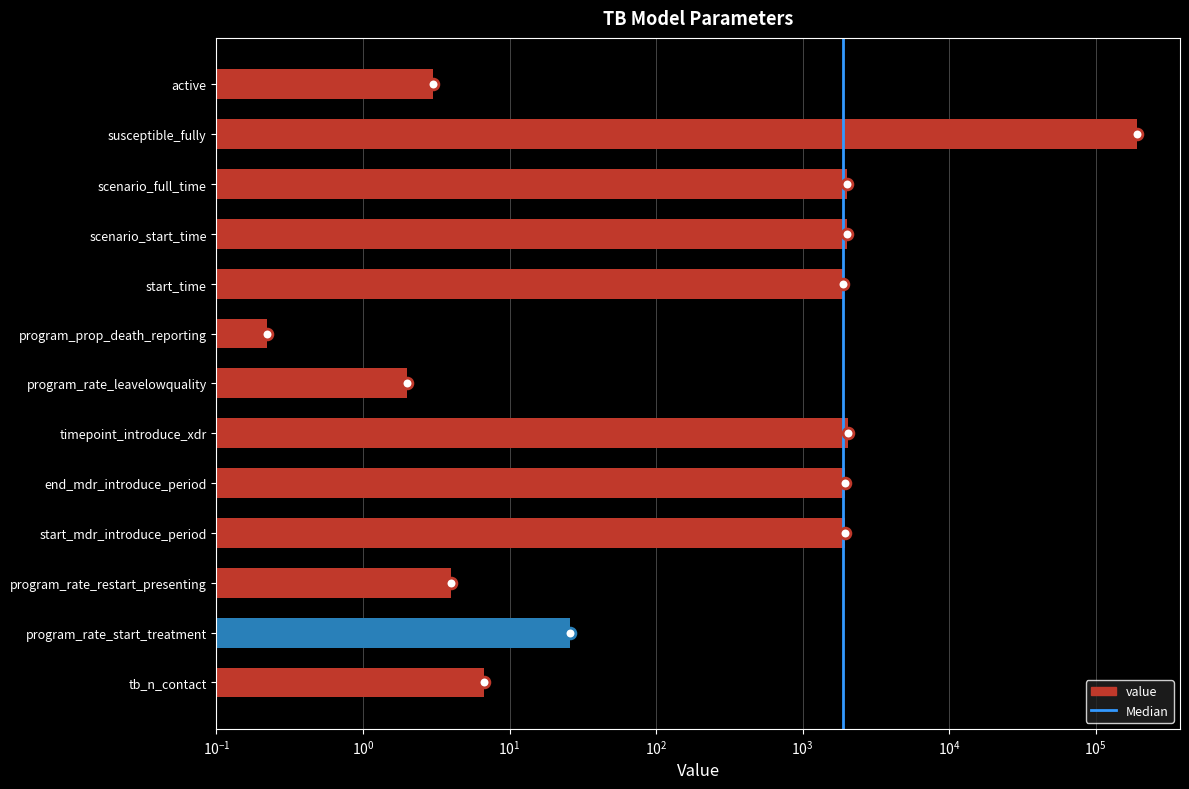

What is the change in value from start_time to scenario_start_time?

+121.0